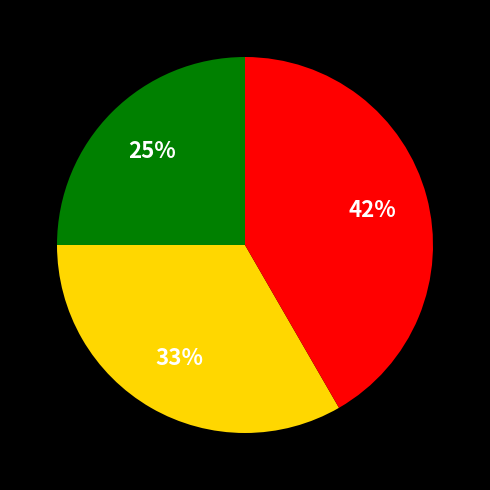

Does any single category account for the majority?

No